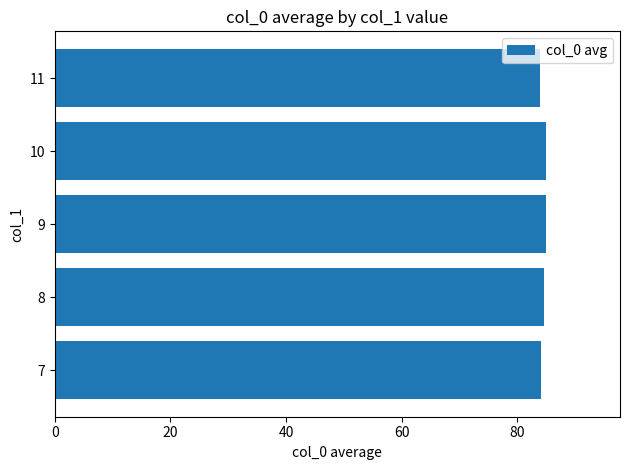

The value at 8 is 84.6. True or false?

True